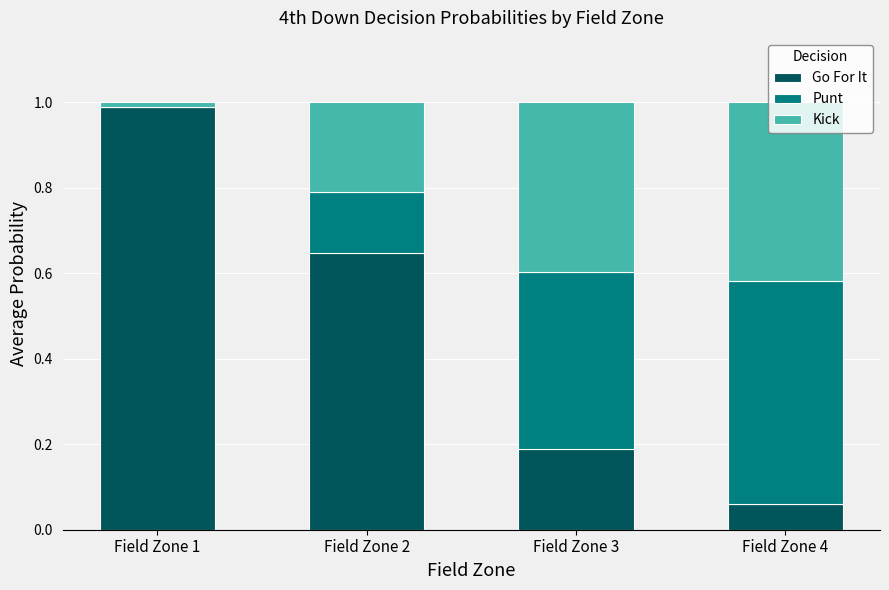

What are all the series names shown in the legend?

Go For It, Punt, Kick